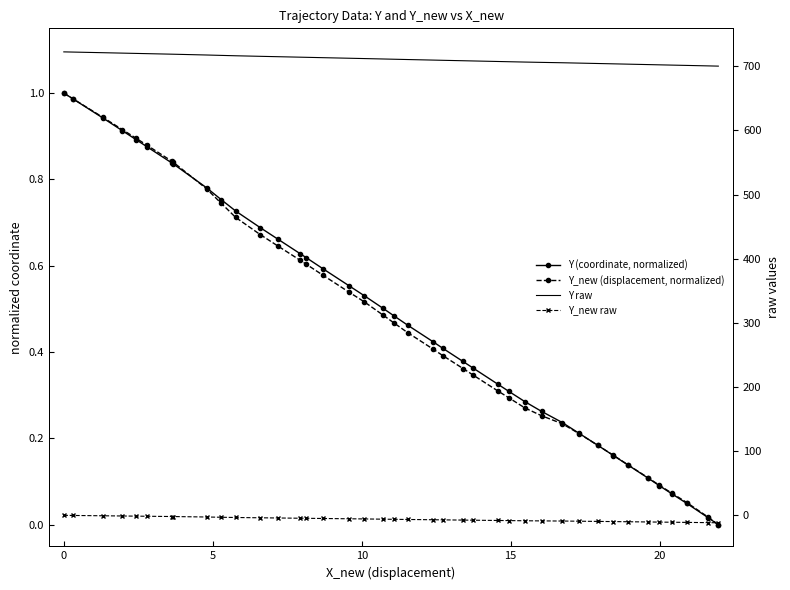

The Y_new raw series shows 0.0 at −5. True or false?

True